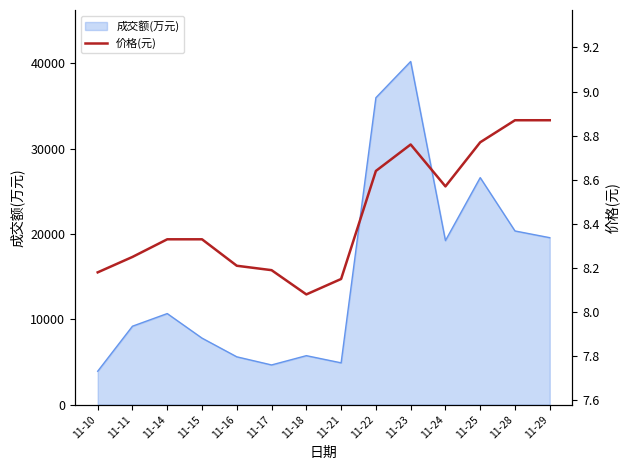

What is the maximum value for 成交额(万元)?

40219